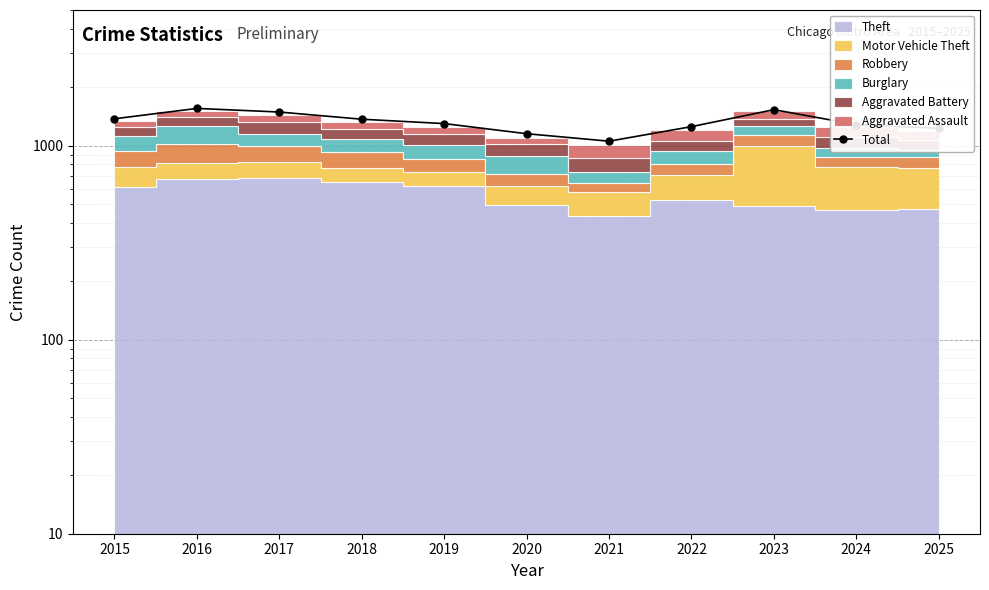

Reading left to right, transcribe all the data shown in this chart.

1375	1555	1490	1368	1299	1152	1054	1253	1532	1283	1228